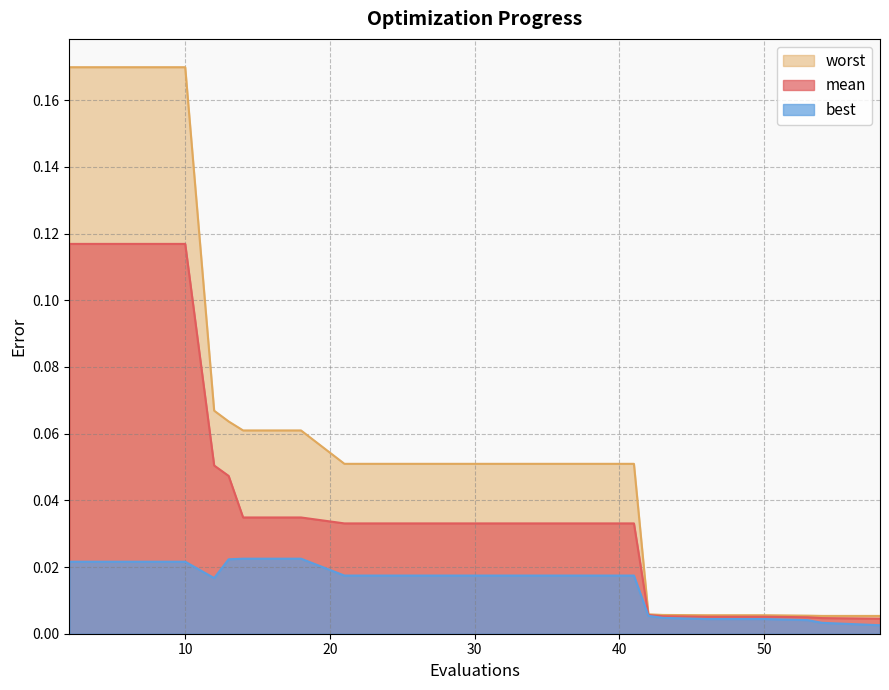

Reading right to left, list all the values displayed in this chart.

mean: 0.0	0.0	0.0	0.0	0.0	0.0	0.0	0.0	0.0	0.0	0.0	0.0	0.0	0.0	0.0	0.0	0.1	0.1	0.1	0.1
best: 0.0	0.0	0.0	0.0	0.0	0.0	0.0	0.0	0.0	0.0	0.0	0.0	0.0	0.0	0.0	0.0	0.0	0.0	0.0	0.0
worst: 0.0	0.0	0.0	0.0	0.0	0.0	0.0	0.1	0.1	0.1	0.1	0.1	0.1	0.1	0.1	0.1	0.1	0.2	0.2	0.2